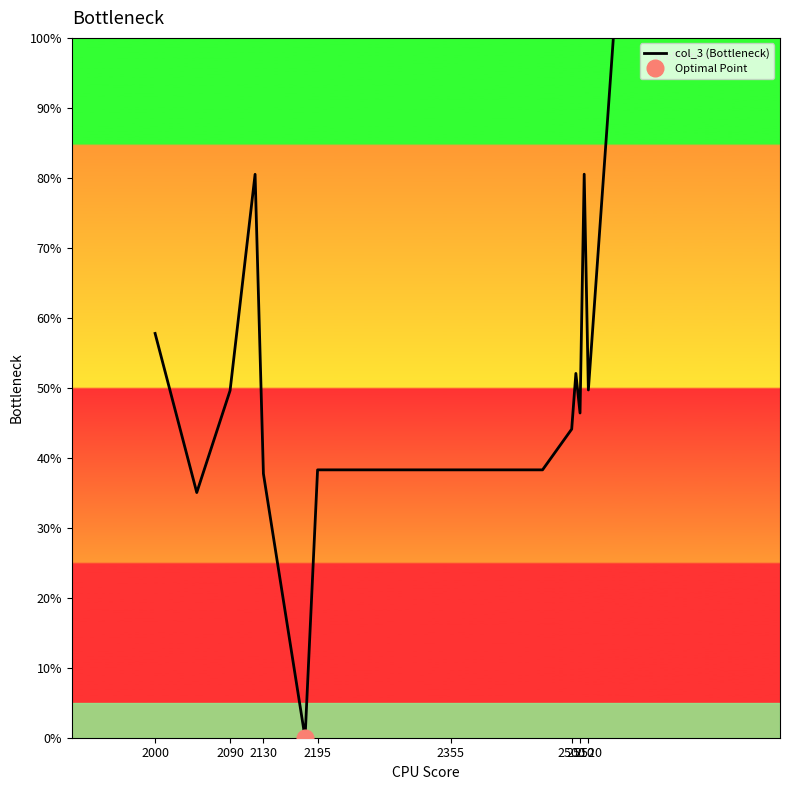

Is this an area chart (filled region under the line)?

No